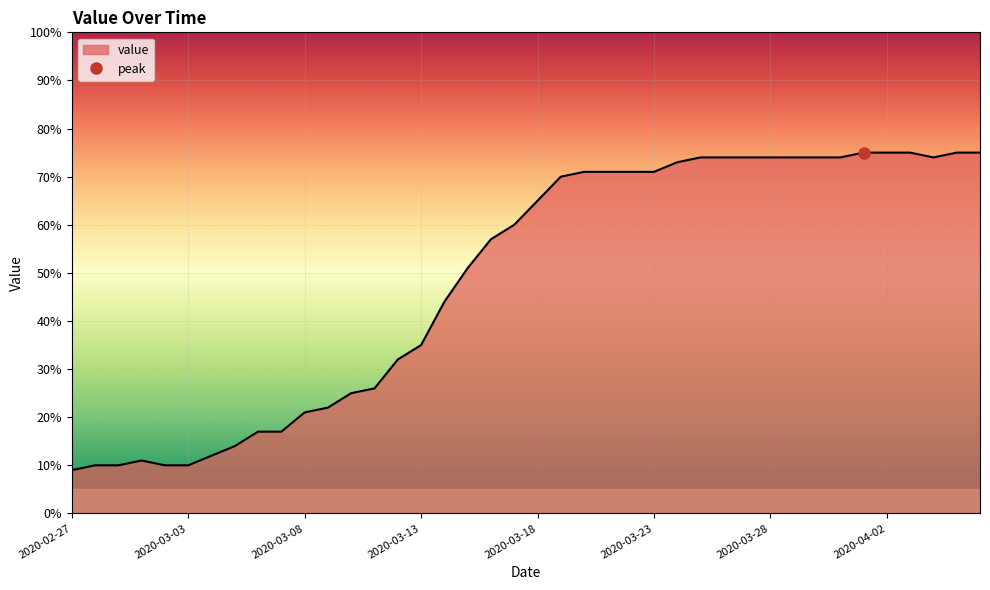

Reading left to right, transcribe all the data shown in this chart.

2020-02-27=9	2020-02-28=10	2020-02-29=10	2020-03-01=11	2020-03-02=10	2020-03-03=10	2020-03-04=12	2020-03-05=14	2020-03-06=17	2020-03-07=17	2020-03-08=21	2020-03-09=22	2020-03-10=25	2020-03-11=26	2020-03-12=32	2020-03-13=35	2020-03-14=44	2020-03-15=51	2020-03-16=57	2020-03-17=60	2020-03-18=65	2020-03-19=70	2020-03-20=71	2020-03-21=71	2020-03-22=71	2020-03-23=71	2020-03-24=73	2020-03-25=74	2020-03-26=74	2020-03-27=74	2020-03-28=74	2020-03-29=74	2020-03-30=74	2020-03-31=74	2020-04-01=75	2020-04-02=75	2020-04-03=75	2020-04-04=74	2020-04-05=75	2020-04-06=75